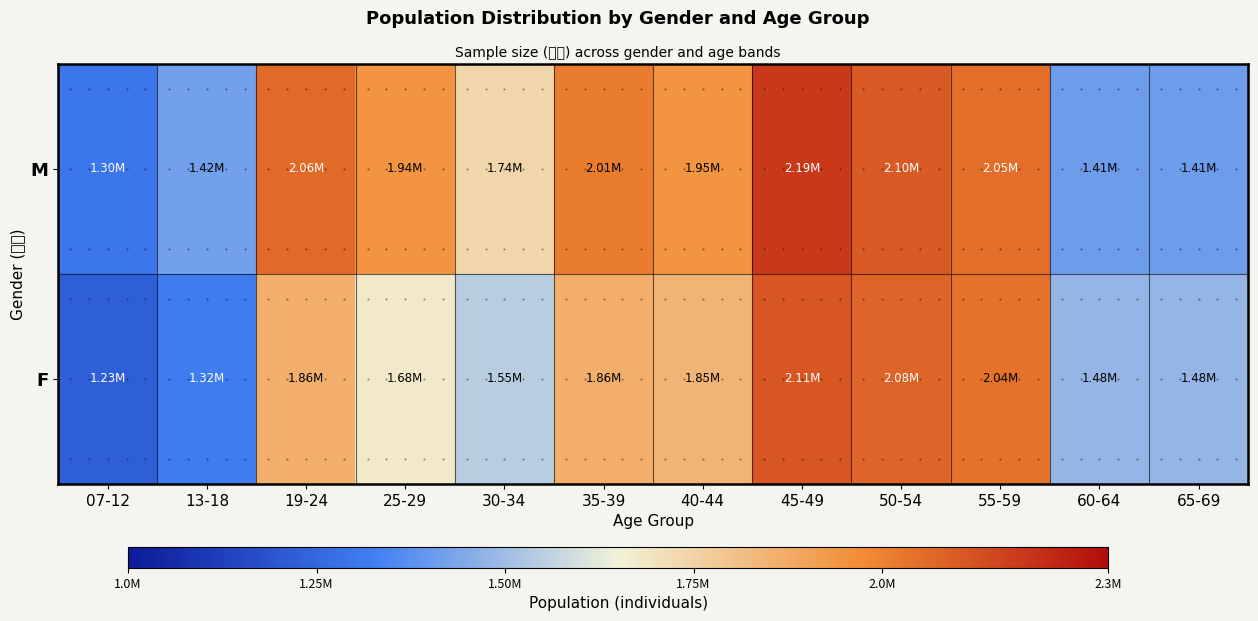

What is the average value of the M series?

1797730.7